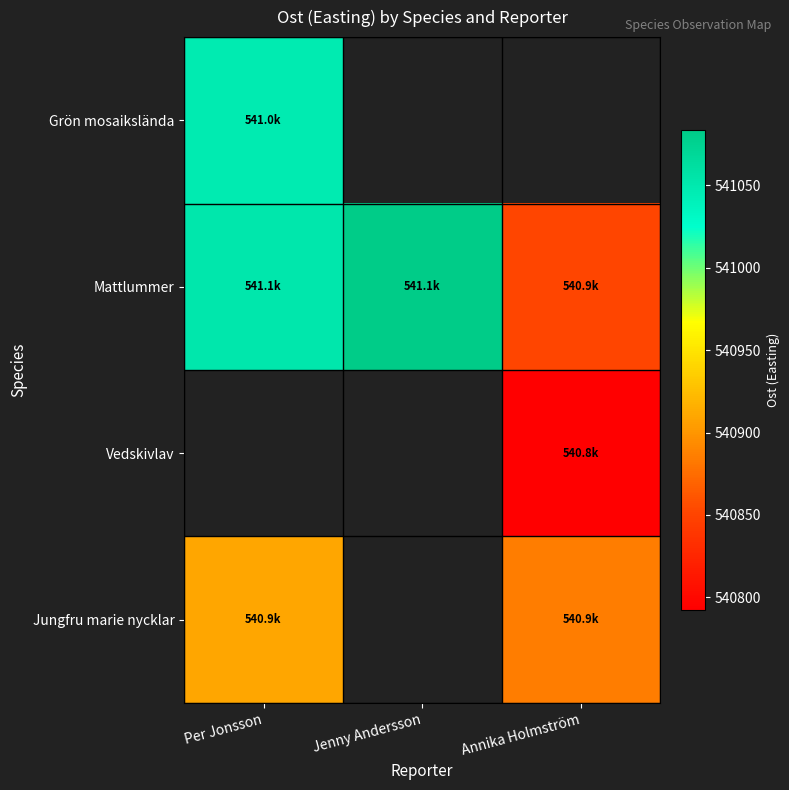

What is the smallest value displayed?

540792.6